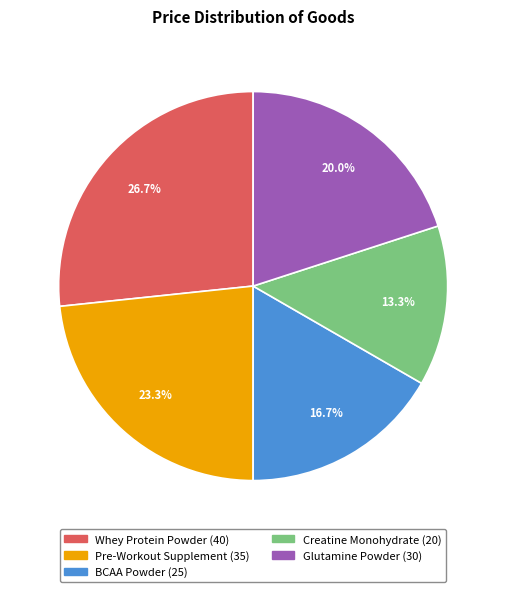

Is there a majority slice in this chart?

No